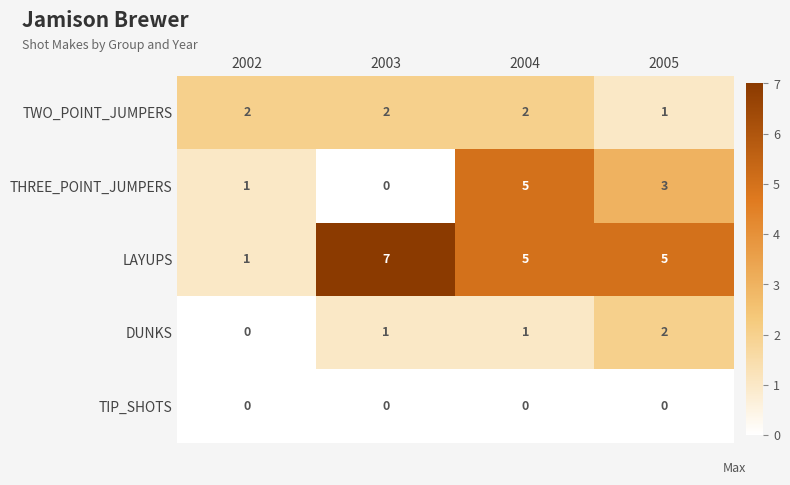

How many THREE_POINT_JUMPERS values are between 1 and 5?

3